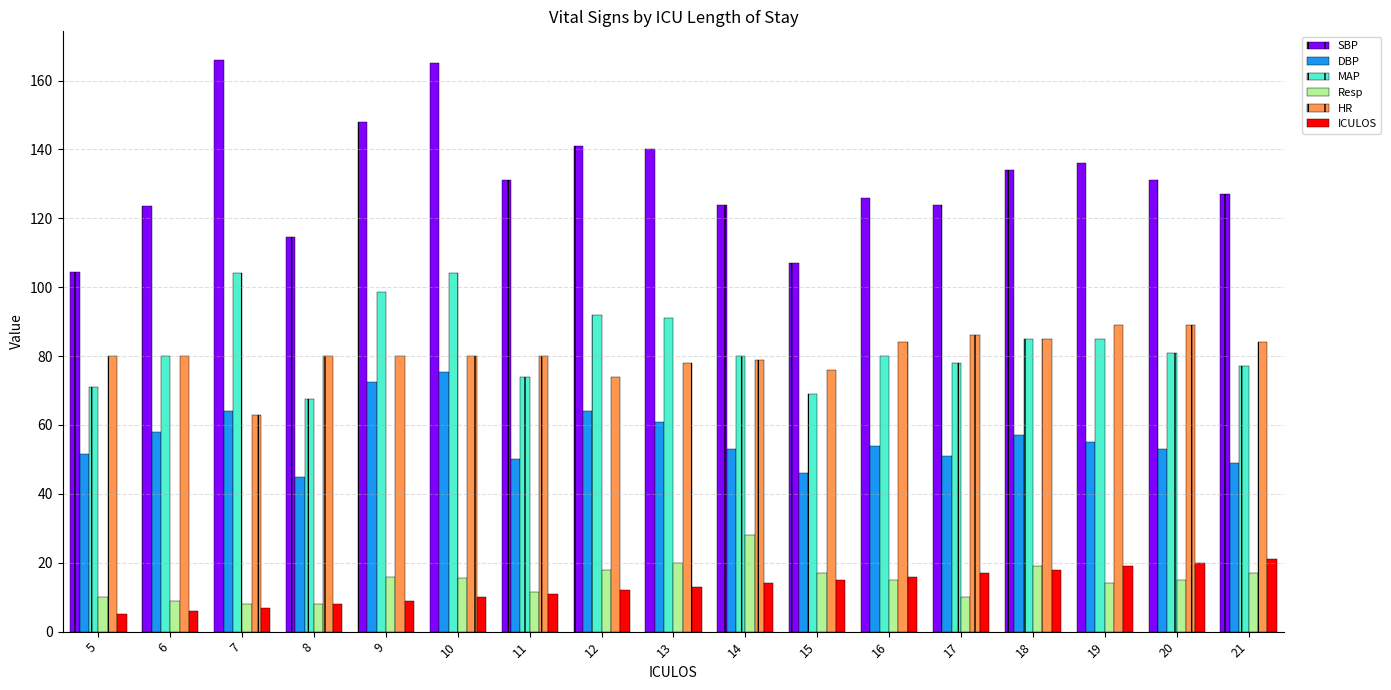

True or false: DBP has a value of 88.5 at 6.

False